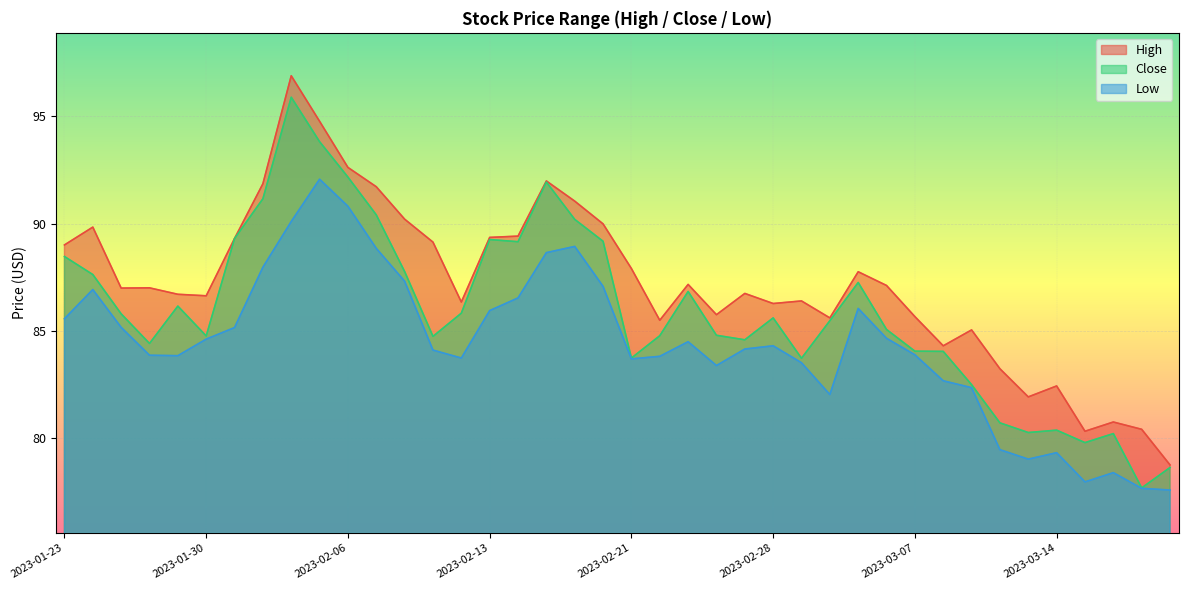

What is the difference between the Close values at 2023-03-10 and 2023-03-02?

4.8